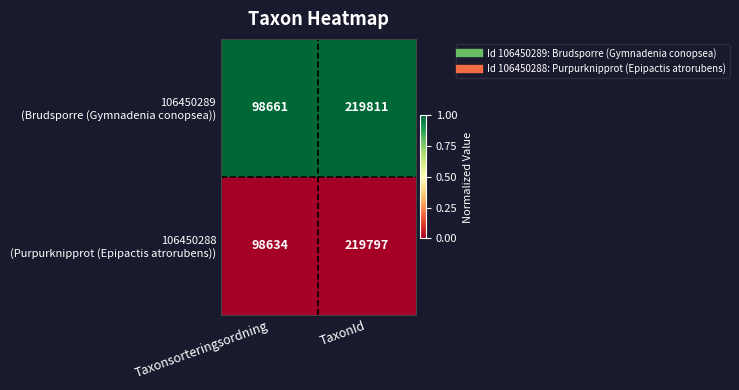

At which category is the sum across all series the highest?

TaxonId